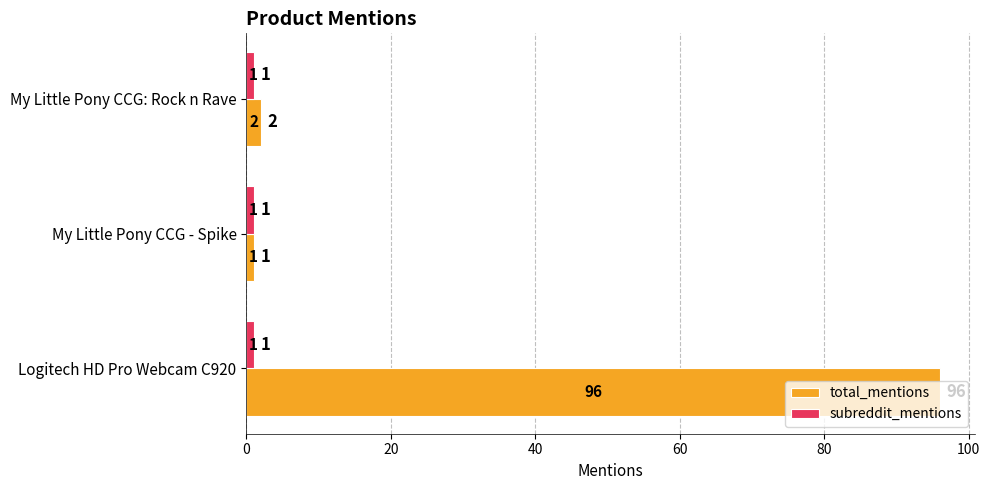

Read the total_mentions value at Logitech HD Pro Webcam C920, to the nearest 5.

95